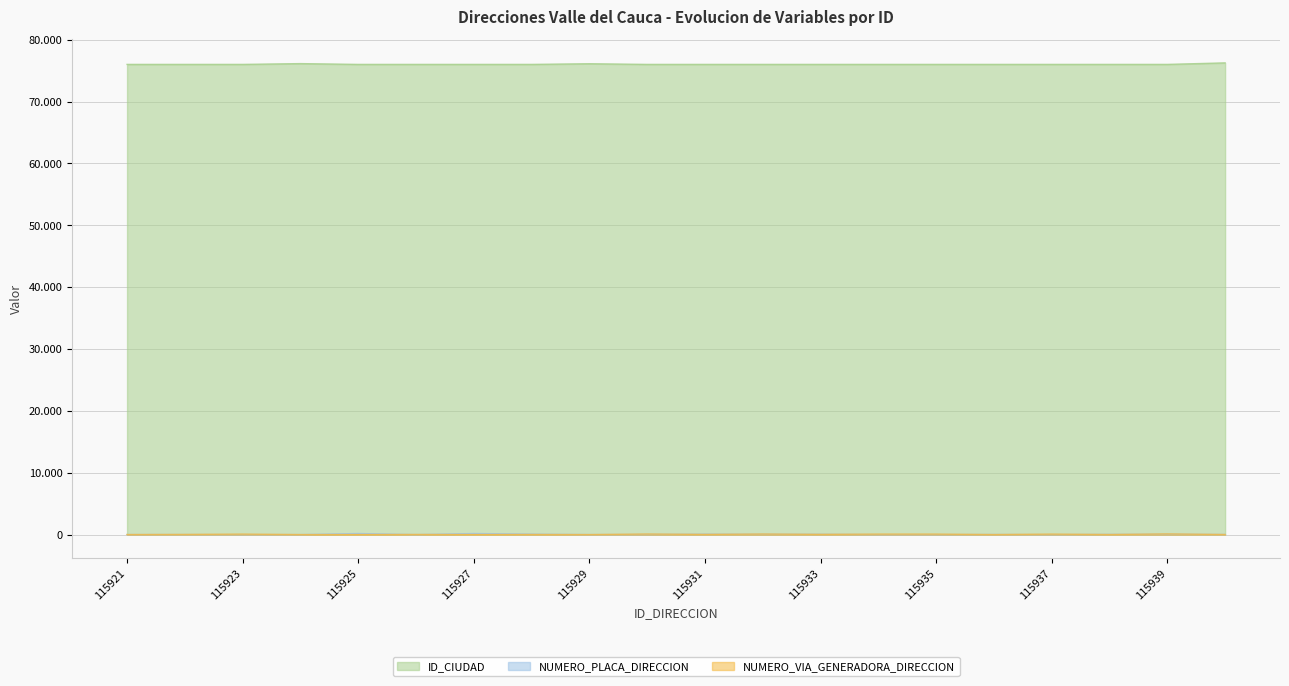

Does the chart display data point markers on the line(s)?

No